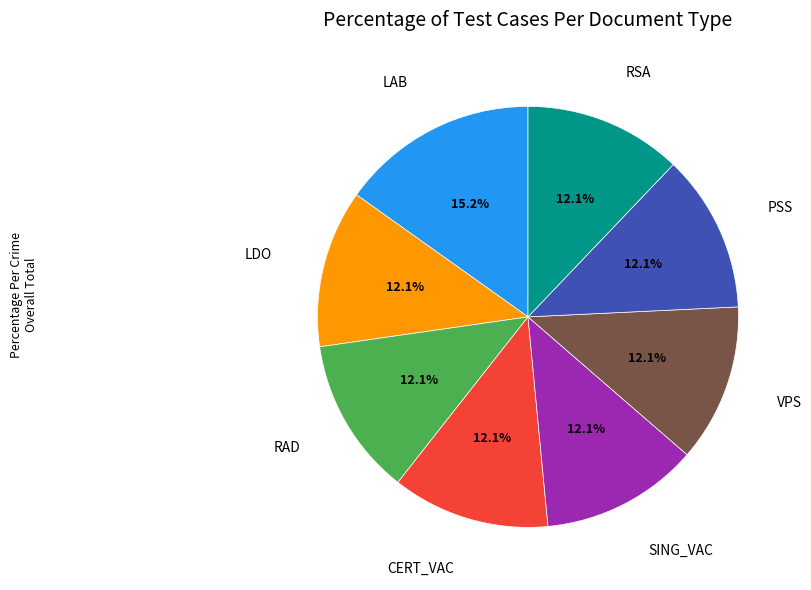

Is there a majority slice in this chart?

No